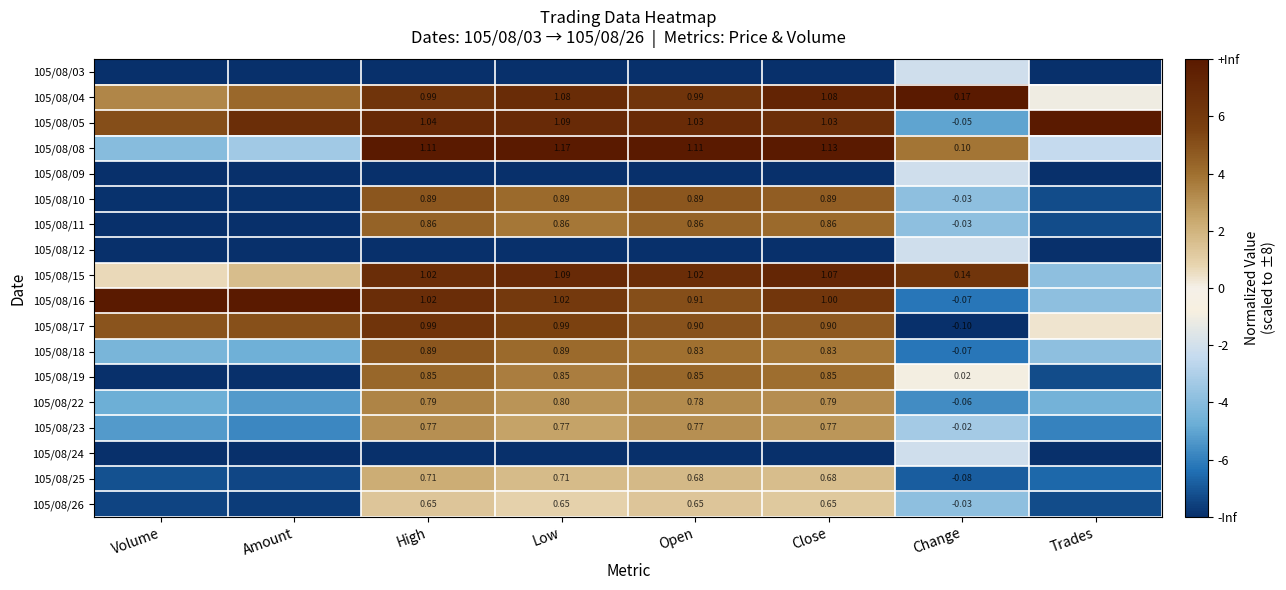

Is the value of 105/08/18 at Change greater than the value of 105/08/22 at Change?

No